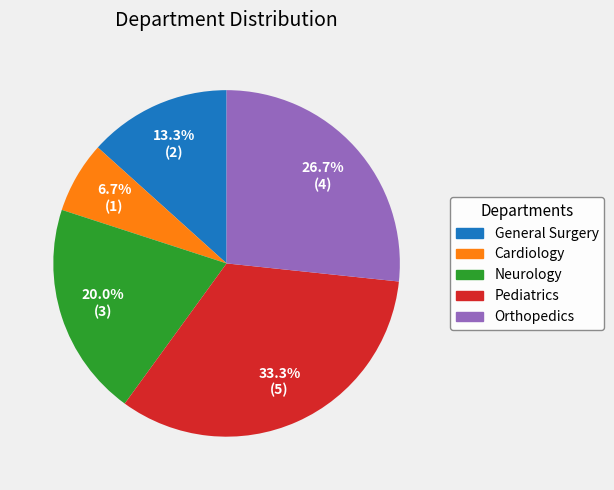

To the nearest percent, what is the difference between the Neurology and Cardiology slice percentages?

13%